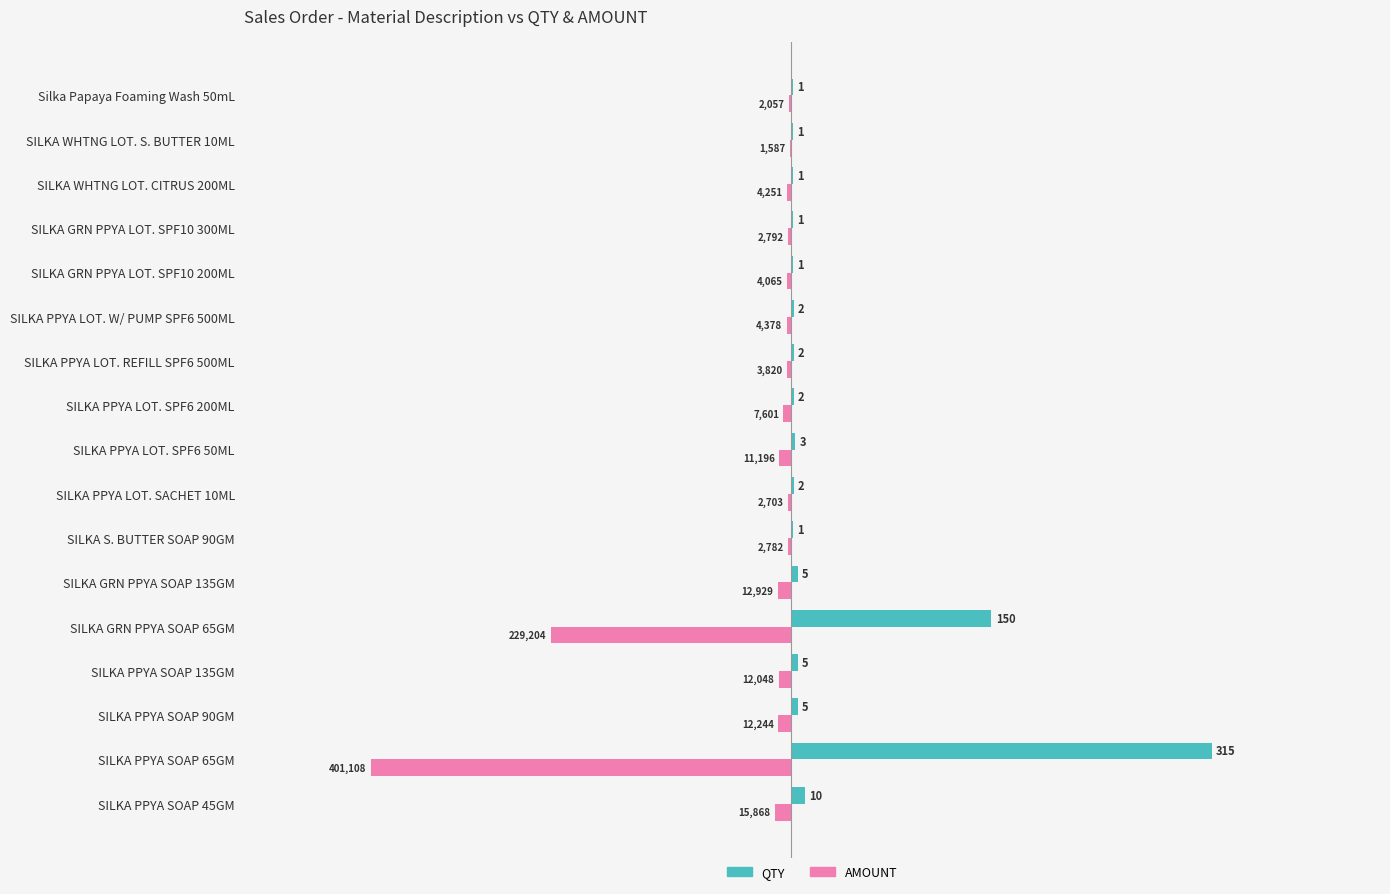

Read the AMOUNT value at SILKA PPYA SOAP 90GM.

-9.6